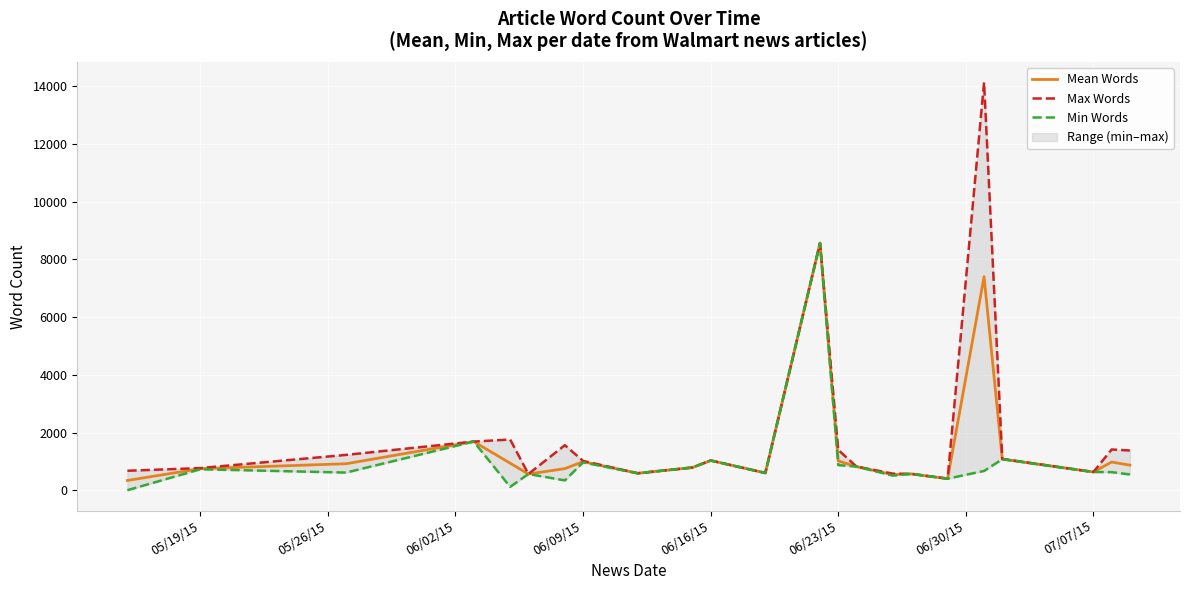

The value of Mean Words at 07/07/15 is 631.0. True or false?

True